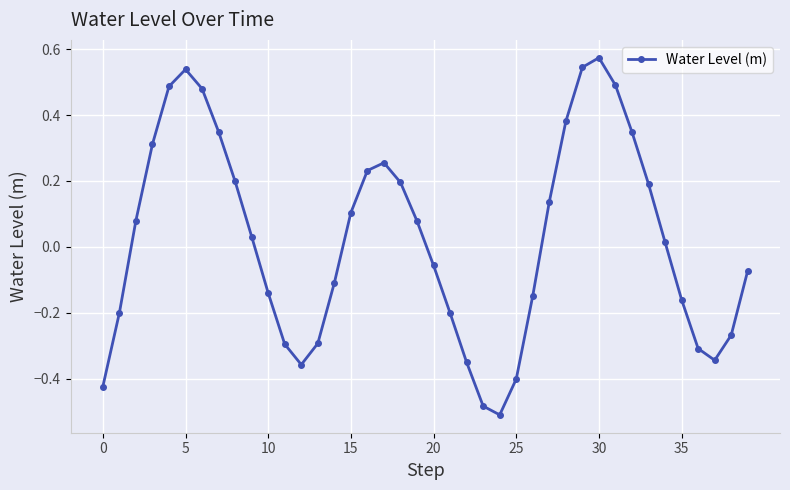

What is the difference between the second highest and minimum values?

1.1